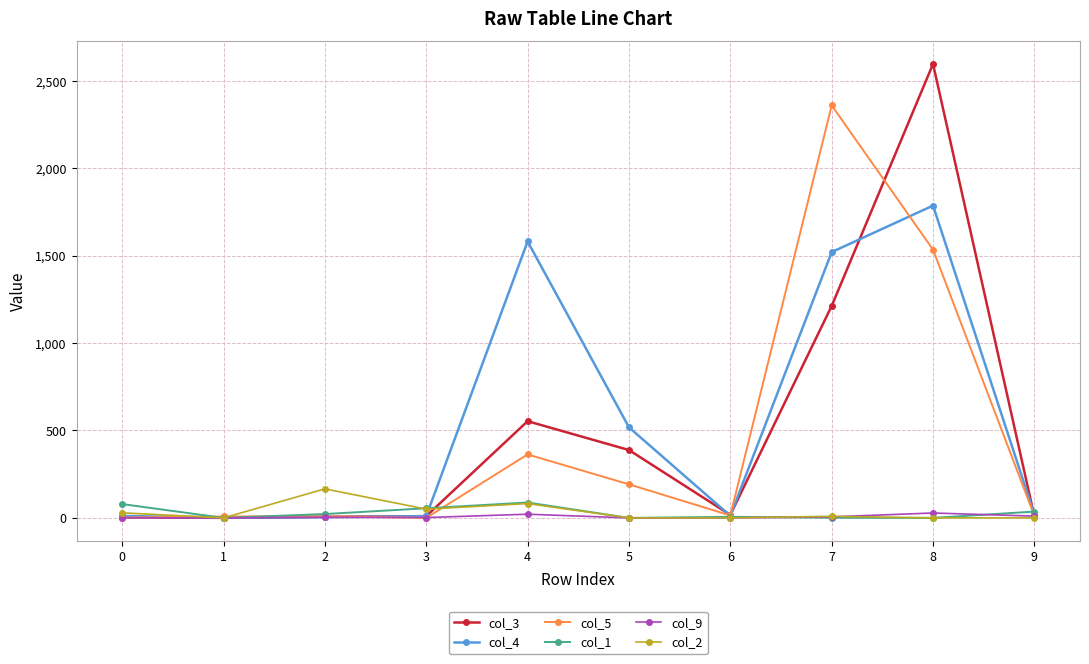

What is the total value across all series at 2?

212